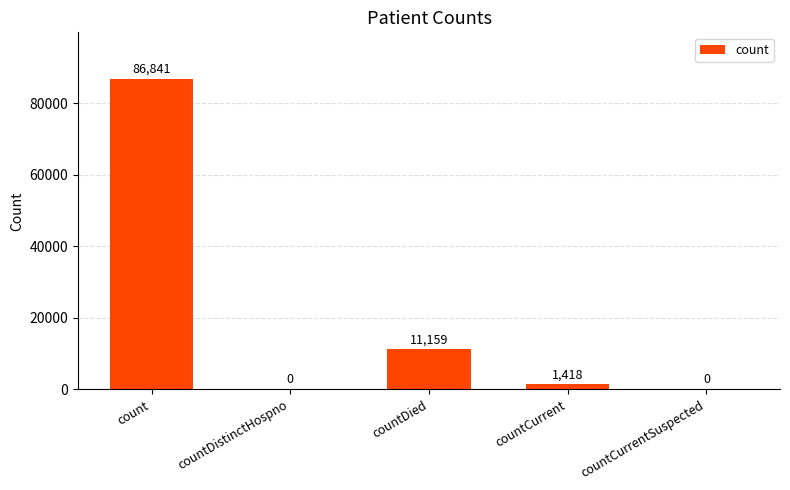

At which label is the value closest to 43420?

countDied